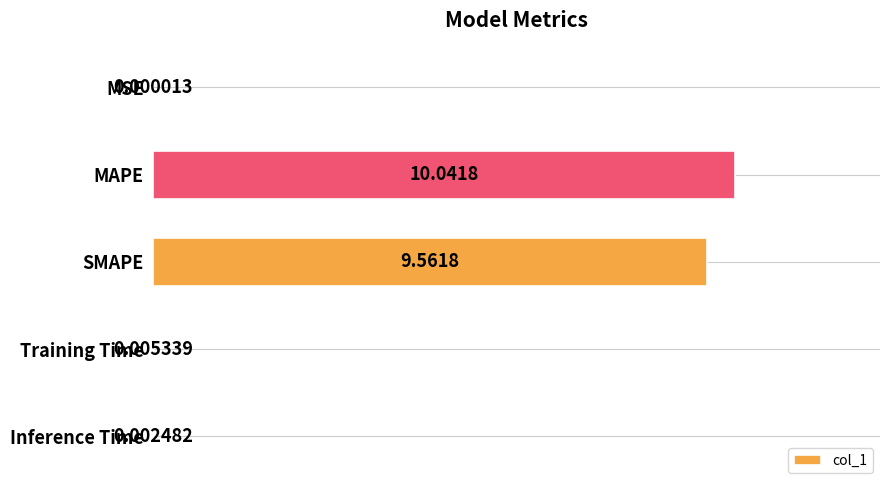

What is the change in value from MAPE to Inference Time?

-10.0